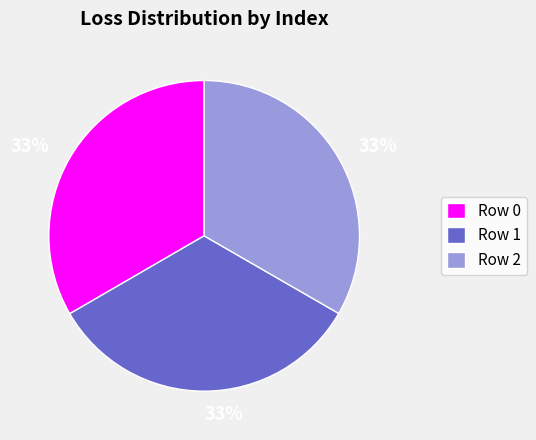

Is there a majority slice in this chart?

No